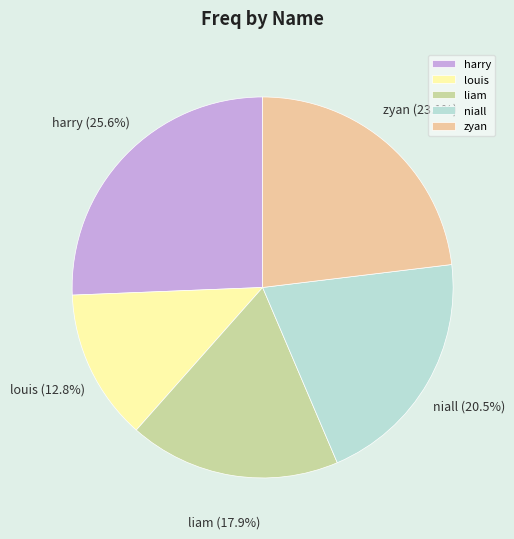

Which category has the smallest portion of the pie?

louis